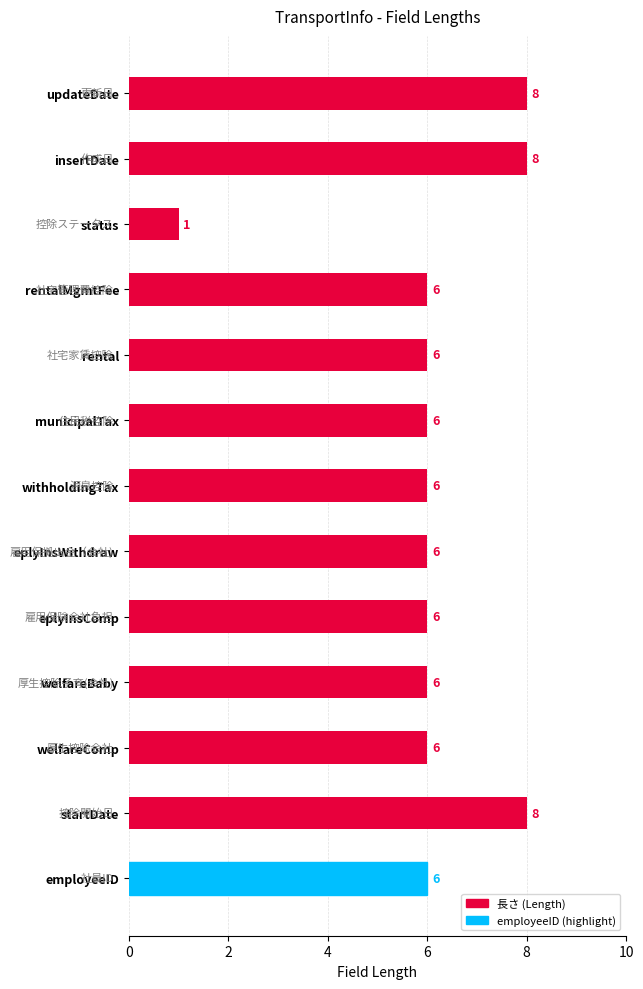

True or false: the data shows 3 at rental.

False